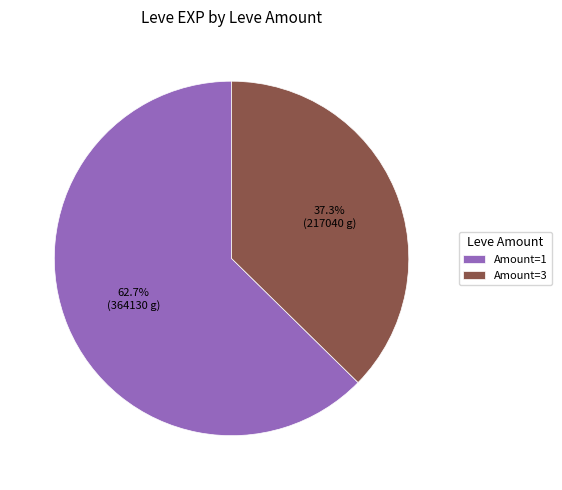

Is Amount=1 the majority of the pie?

Yes